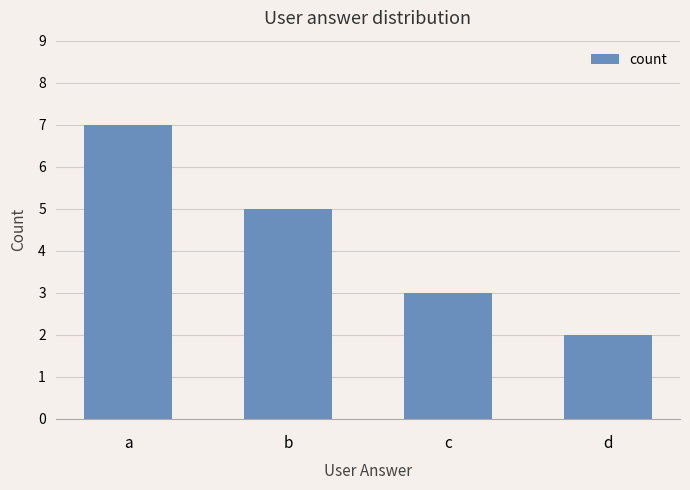

Reading left to right, list all the values displayed in this chart.

a=7	b=5	c=3	d=2